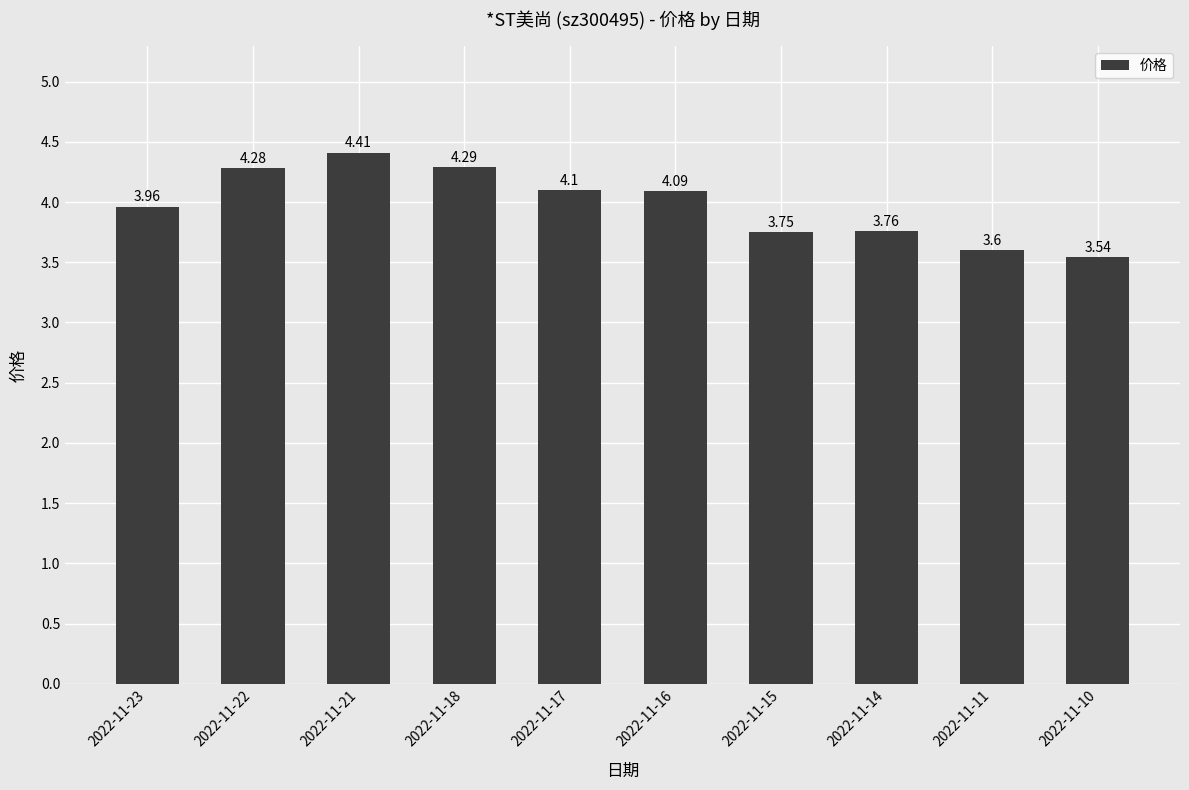

What is the ratio of the value at 2022-11-15 to the value at 2022-11-21?

0.9